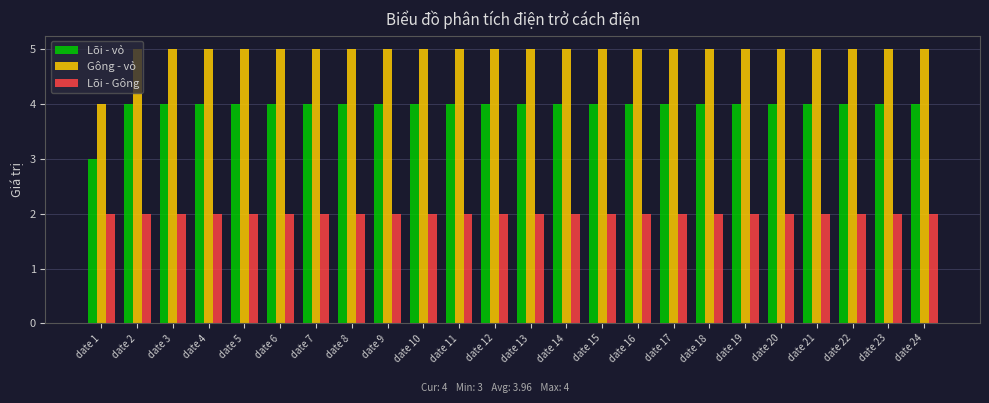

Reading right to left, what are all the values shown in this chart?

Lõi - vỏ: date 24=4	date 23=4	date 22=4	date 21=4	date 20=4	date 19=4	date 18=4	date 17=4	date 16=4	date 15=4	date 14=4	date 13=4	date 12=4	date 11=4	date 10=4	date 9=4	date 8=4	date 7=4	date 6=4	date 5=4	date 4=4	date 3=4	date 2=4	date 1=3
Gông - vỏ: date 24=5	date 23=5	date 22=5	date 21=5	date 20=5	date 19=5	date 18=5	date 17=5	date 16=5	date 15=5	date 14=5	date 13=5	date 12=5	date 11=5	date 10=5	date 9=5	date 8=5	date 7=5	date 6=5	date 5=5	date 4=5	date 3=5	date 2=5	date 1=4
Lõi - Gông: date 24=2	date 23=2	date 22=2	date 21=2	date 20=2	date 19=2	date 18=2	date 17=2	date 16=2	date 15=2	date 14=2	date 13=2	date 12=2	date 11=2	date 10=2	date 9=2	date 8=2	date 7=2	date 6=2	date 5=2	date 4=2	date 3=2	date 2=2	date 1=2